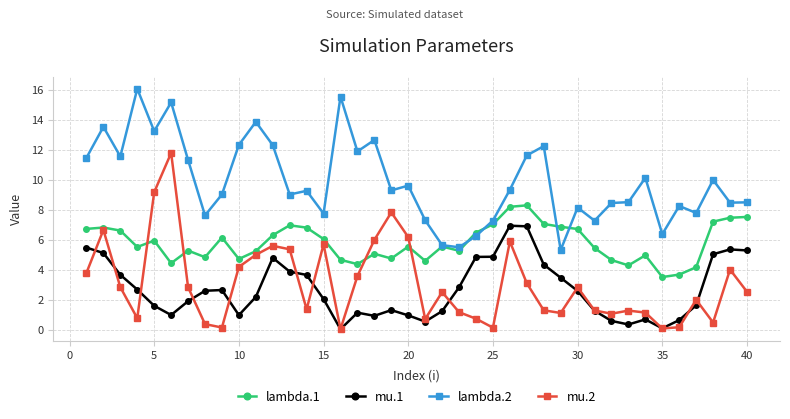

What is the difference between the maximum and minimum values in the lambda.1 series?

4.8